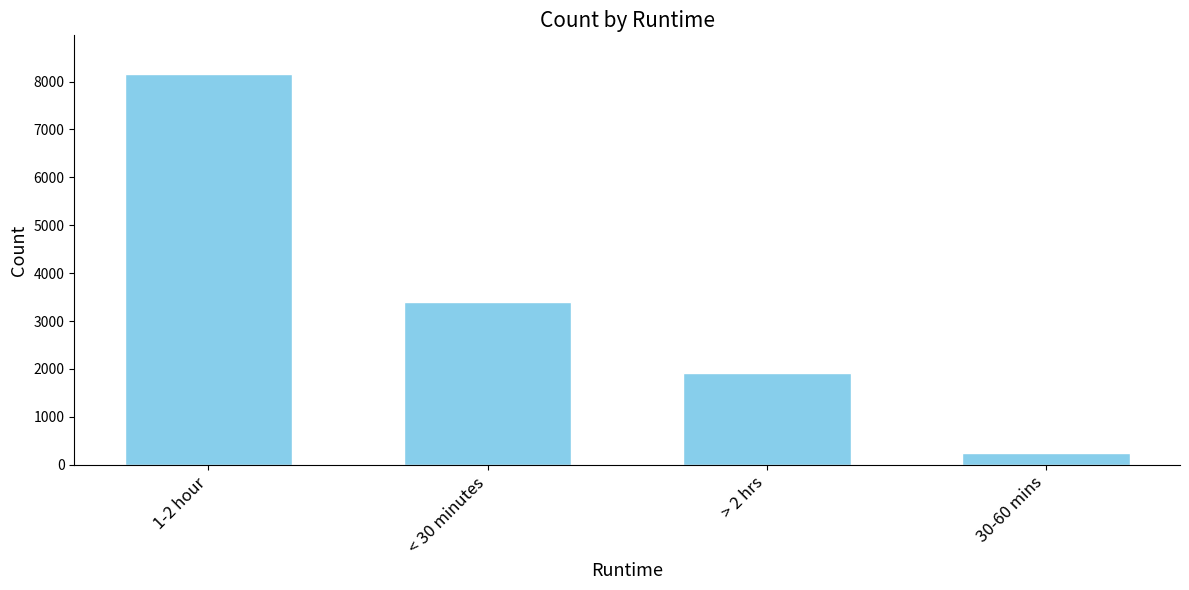

How many distinct data groups are displayed?

1